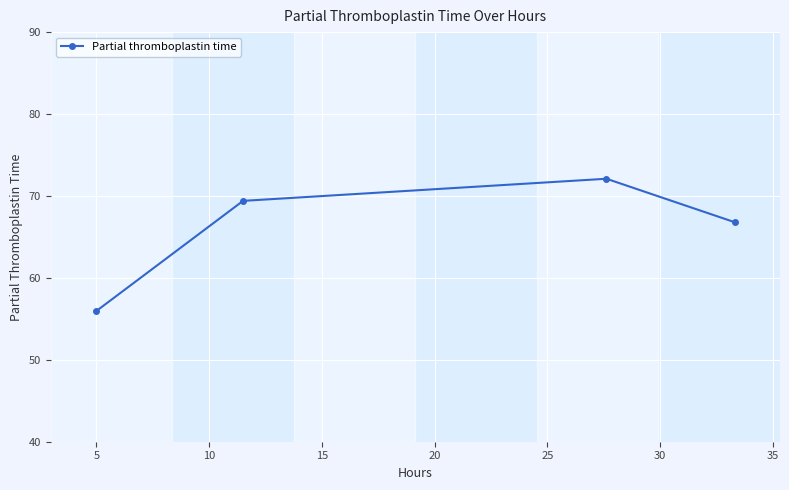

Reading left to right, transcribe all the data shown in this chart.

55.9	69.4	72.1	66.8